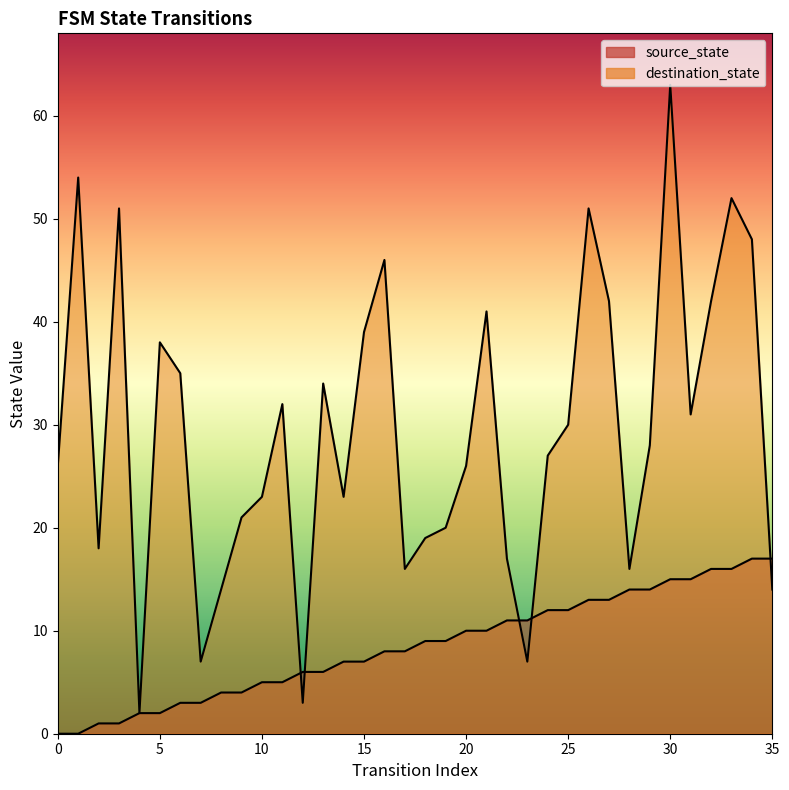

Rank the categories by destination_state value from lowest to highest.

4, 12, 7, 23, 8, 35, 17, 28, 22, 2, 18, 19, 9, 10, 14, 0, 20, 24, 29, 25, 31, 11, 13, 6, 5, 15, 21, 27, 32, 16, 34, 3, 26, 33, 1, 30